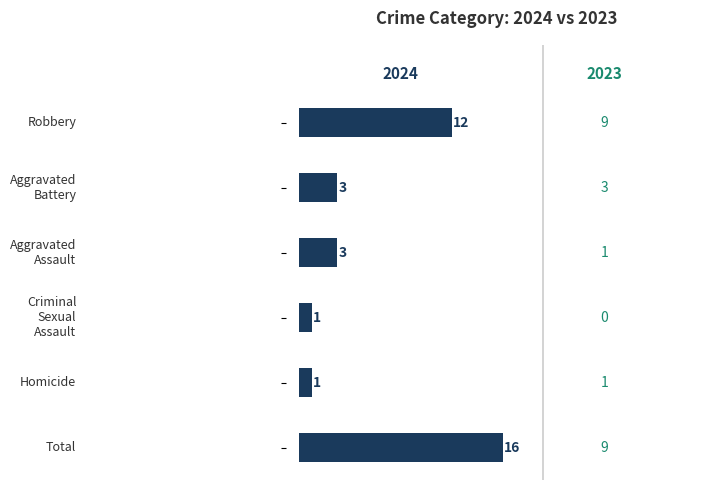

What is the smallest value displayed?

1